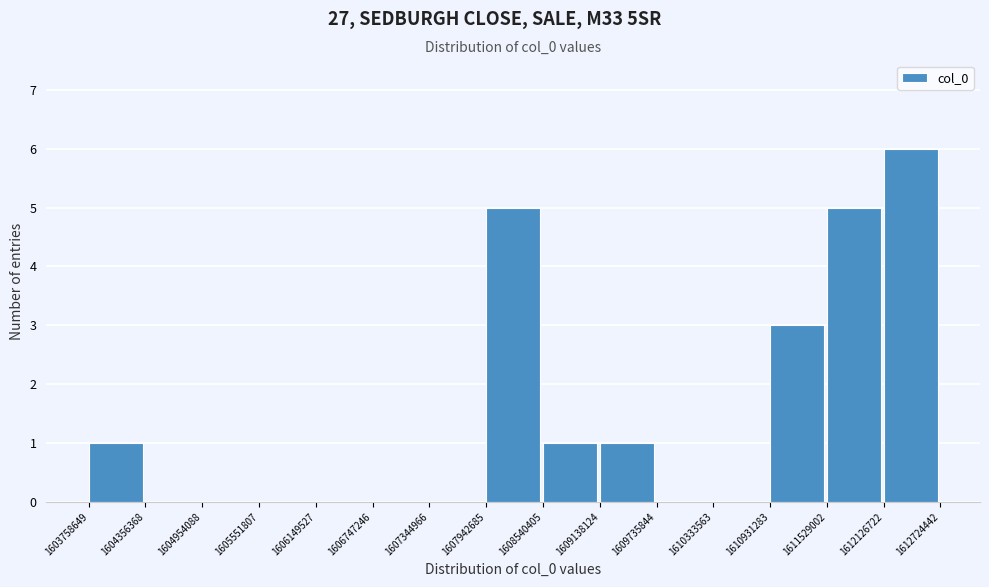

Reading left to right, transcribe this chart: for each bar, give the range it covers on the x-axis and its height. The values are not printed on the chart, so give them approximately, as read against the axis.

1603758649 to 1604356368: 1
1604356368 to 1604954088: 0
1604954088 to 1605551807: 0
1605551807 to 1606149527: 0
1606149527 to 1606747246: 0
1606747246 to 1607344966: 0
1607344966 to 1607942685: 0
1607942685 to 1608540405: 5
1608540405 to 1609138124: 1
1609138124 to 1609735844: 1
1609735844 to 1610333563: 0
1610333563 to 1610931283: 0
1610931283 to 1611529002: 3
1611529002 to 1612126722: 5
1612126722 to 1612724442: 6